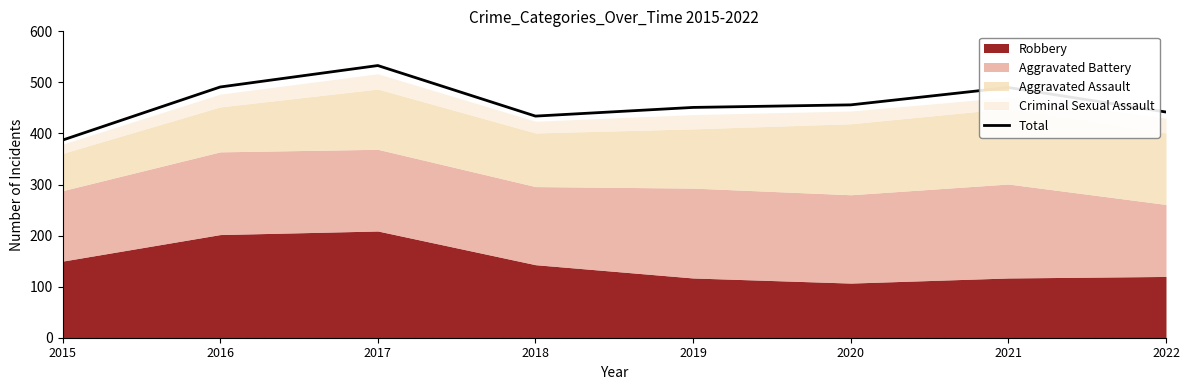

List the labels in order of value, largest first.

2017, 2016, 2021, 2020, 2019, 2022, 2018, 2015